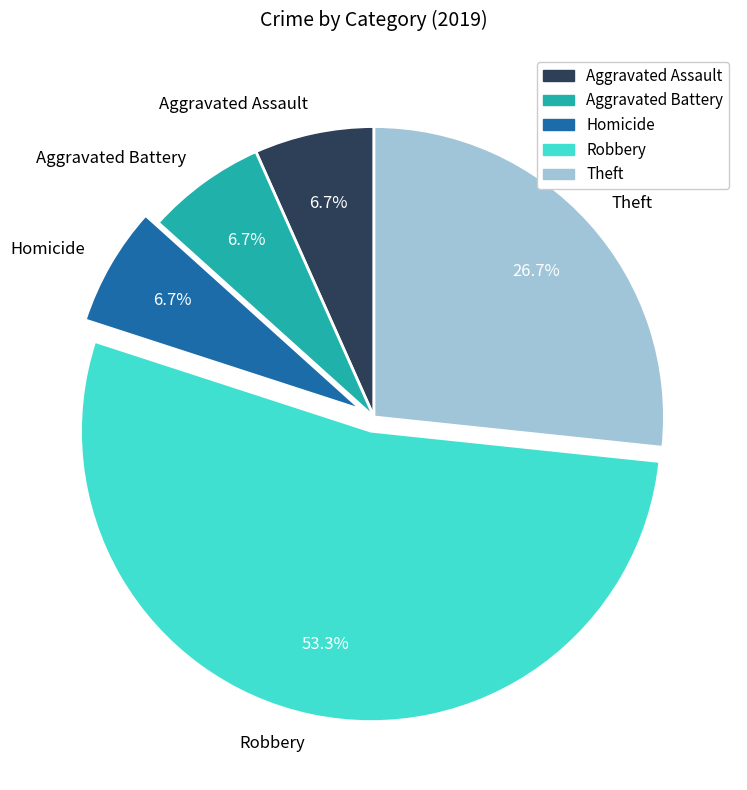

Which has a higher value, Aggravated Assault or Theft?

Theft